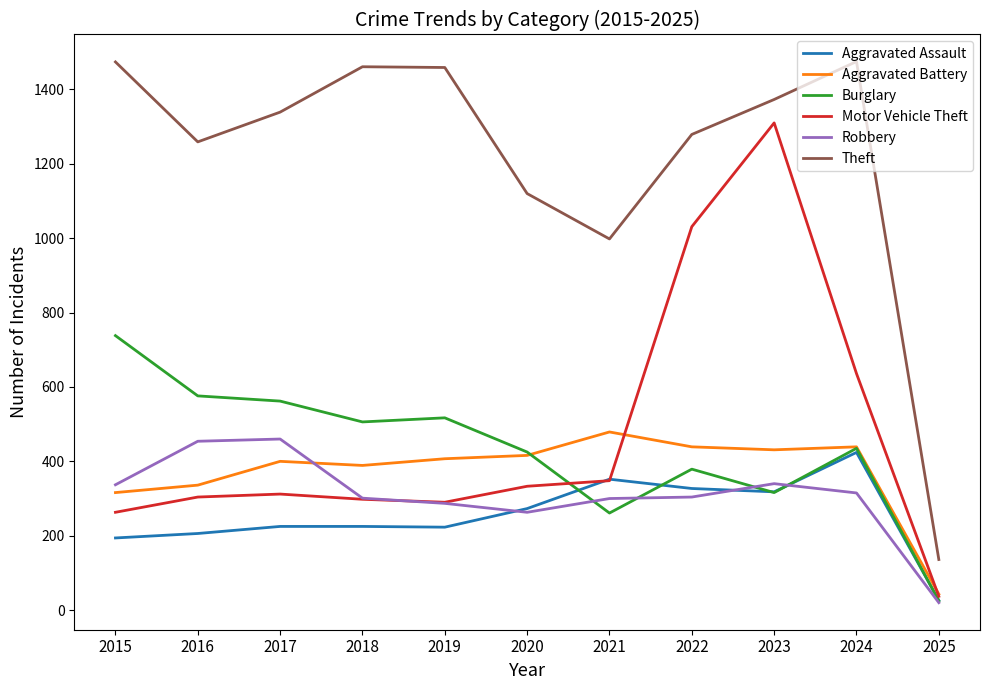

Is it true that Aggravated Battery equals 479 at 2021?

True